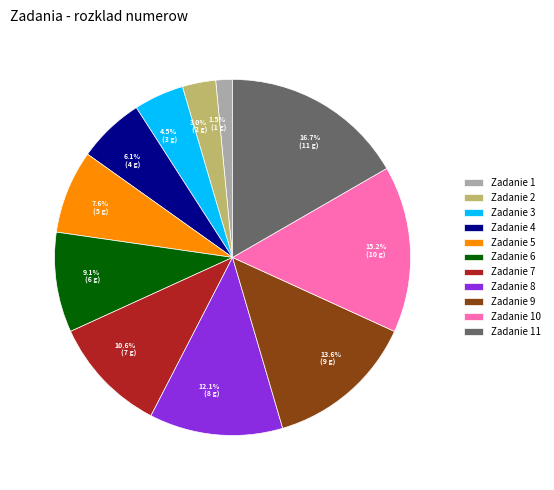

Does any single category account for the majority?

No